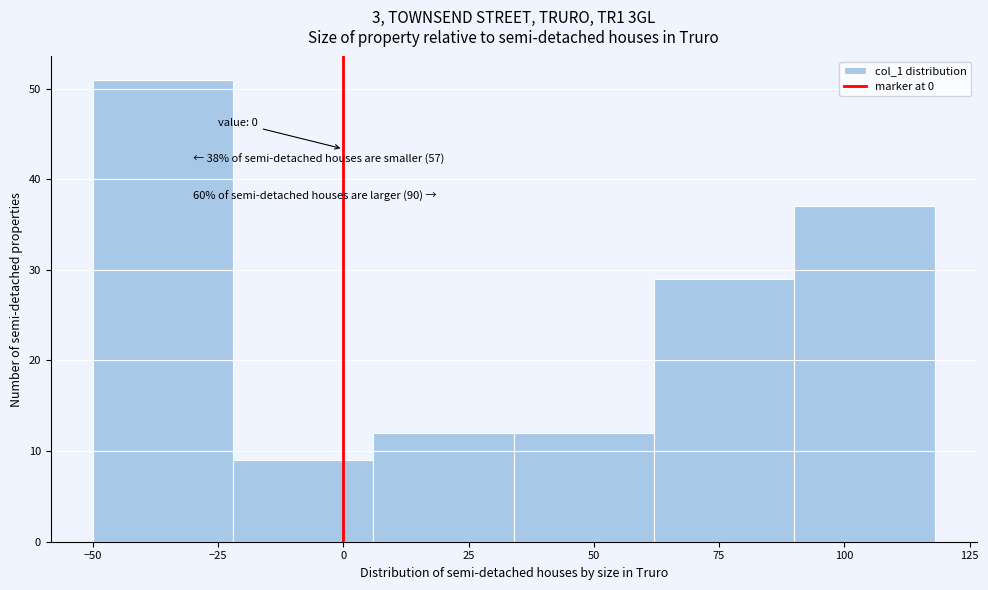

Which range on the x-axis has the tallest bar?

-50 to -22